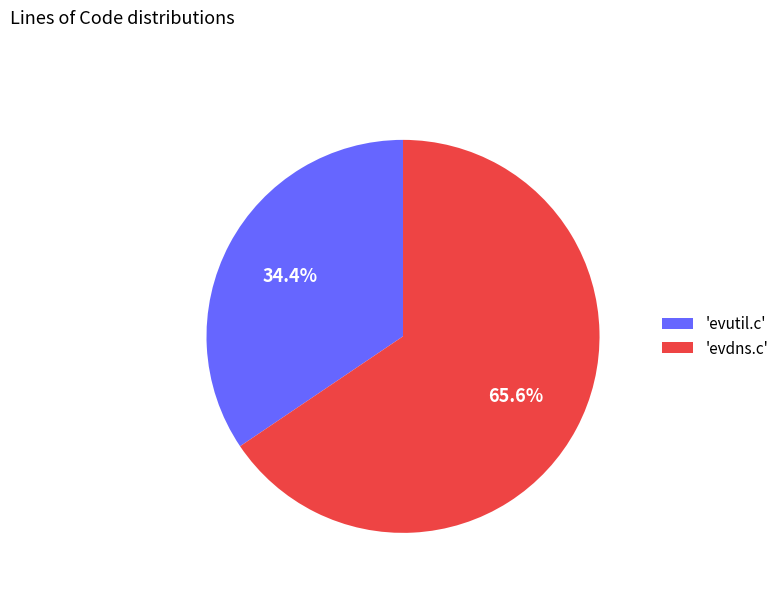

How many slices are in this pie chart?

2